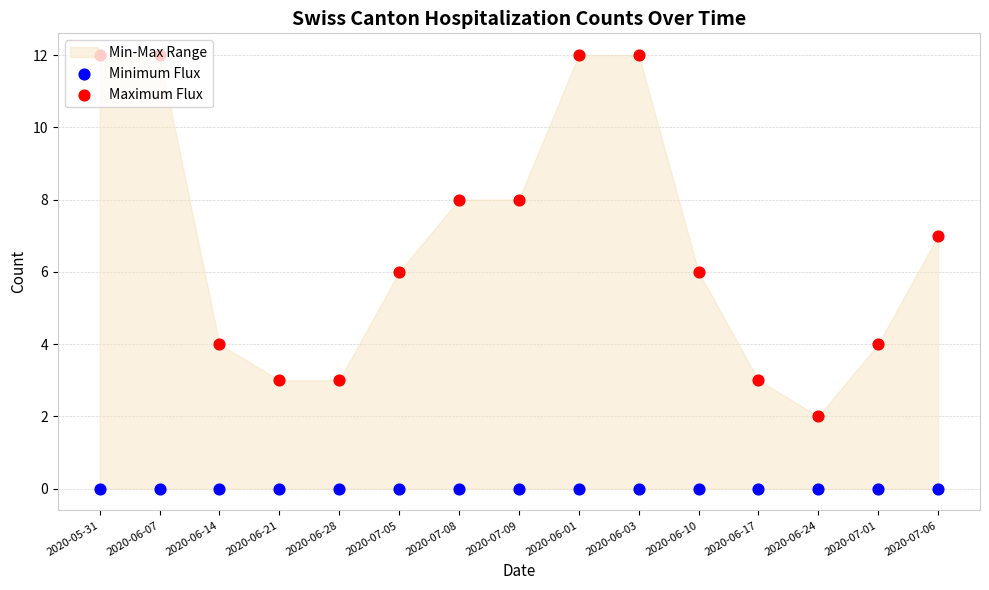

Which series reaches the minimum Y coordinate?

Minimum Flux